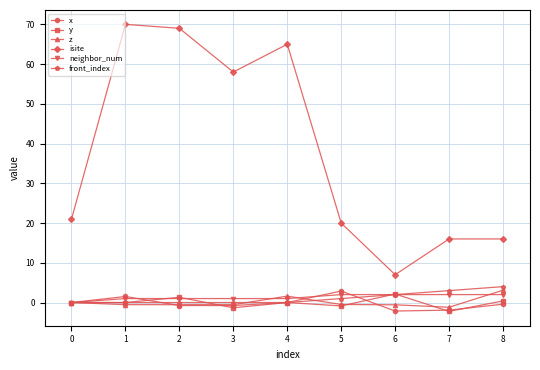

What is the lowest value of the isite series?

7.0